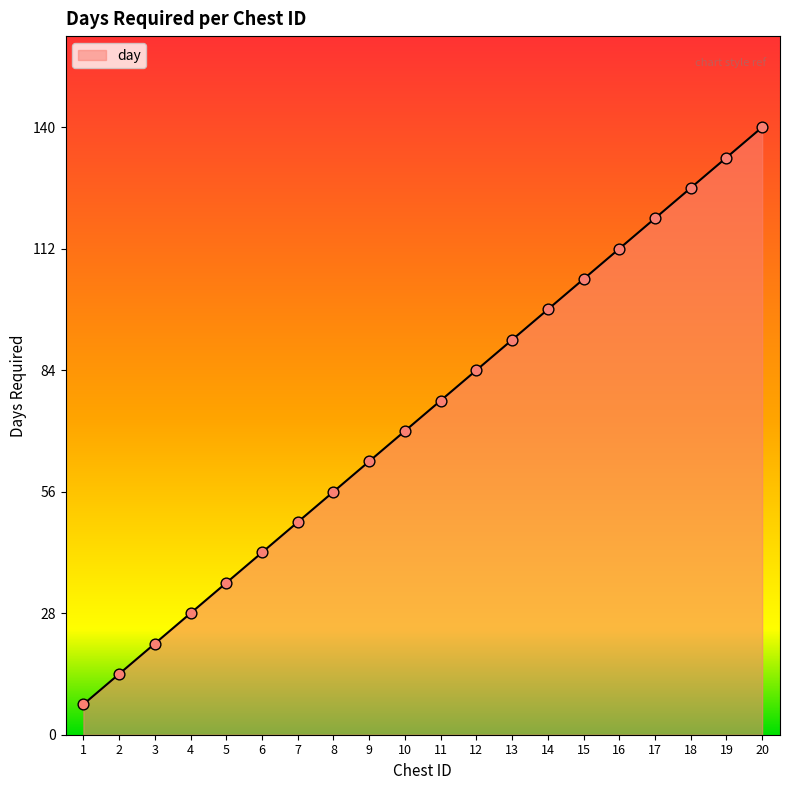

Between 18 and 7, which is larger?

18